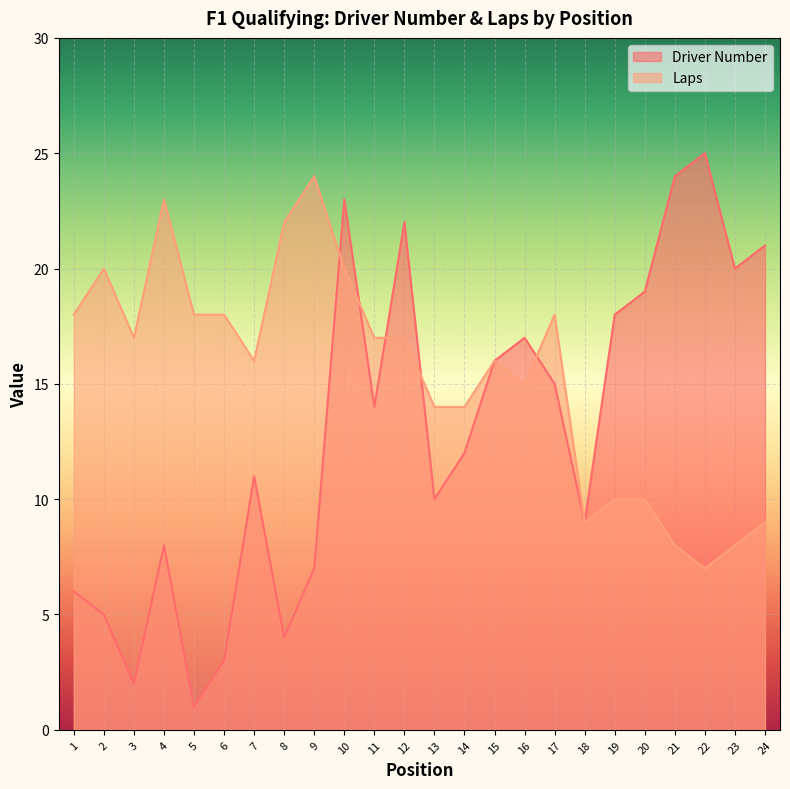

What are all the series names shown in the legend?

Driver Number, Laps